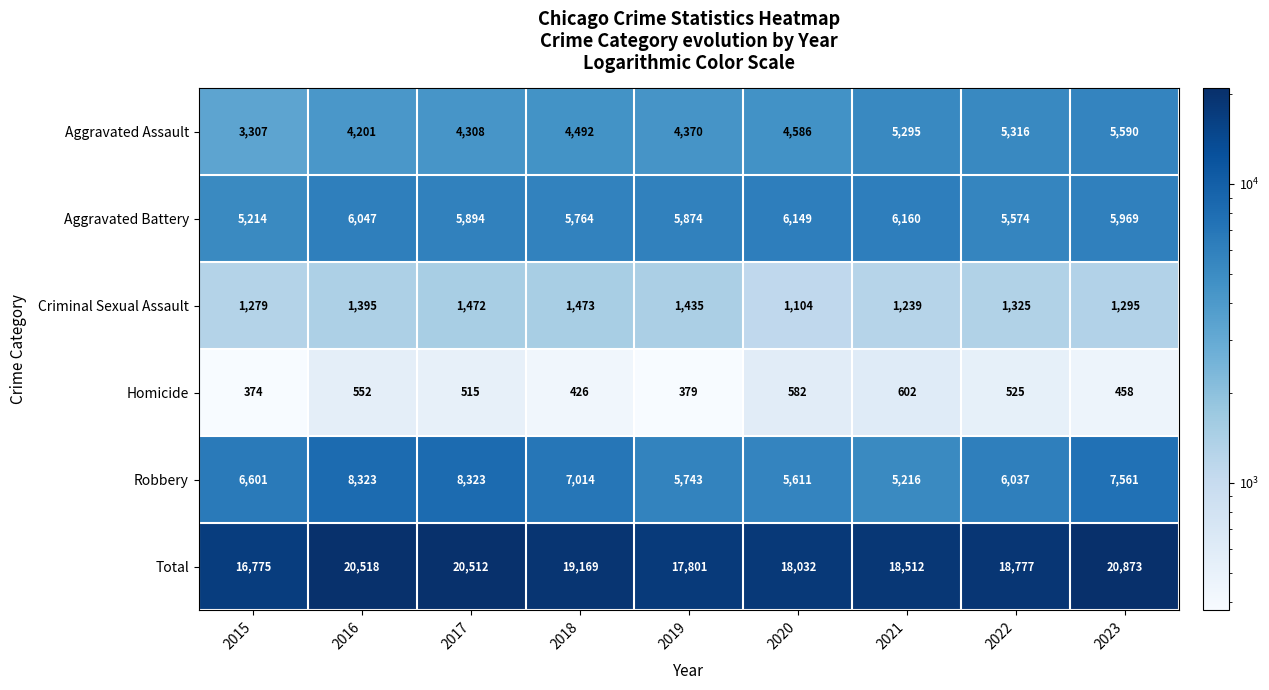

How many series are shown in this chart?

6